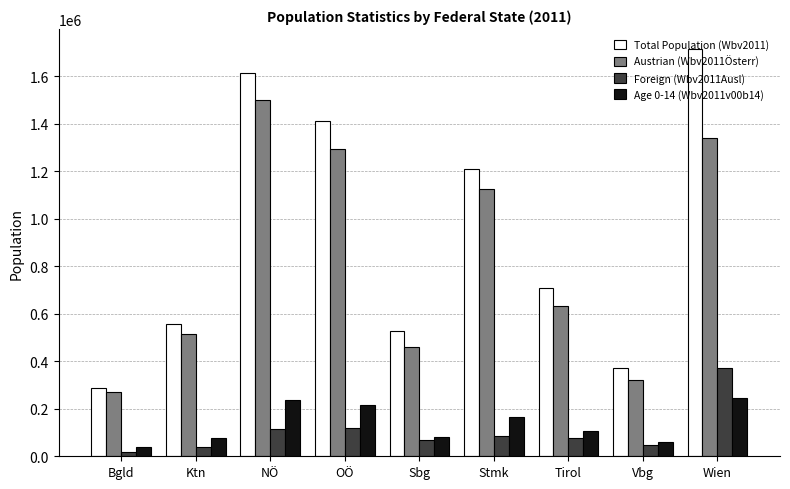

What is the sum of all Total Population (Wbv2011) values?

8401940